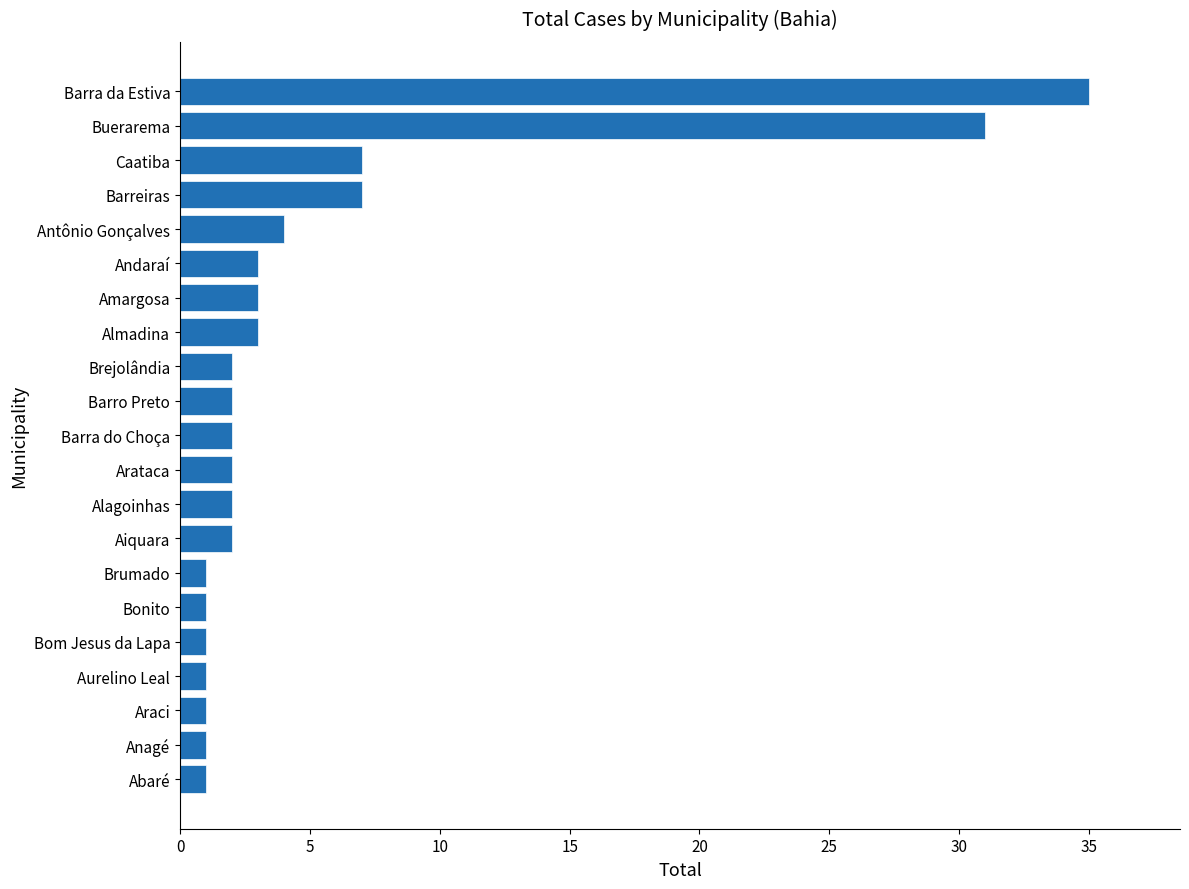

What is the sum of the values at Barra do Choça and Andaraí?

5